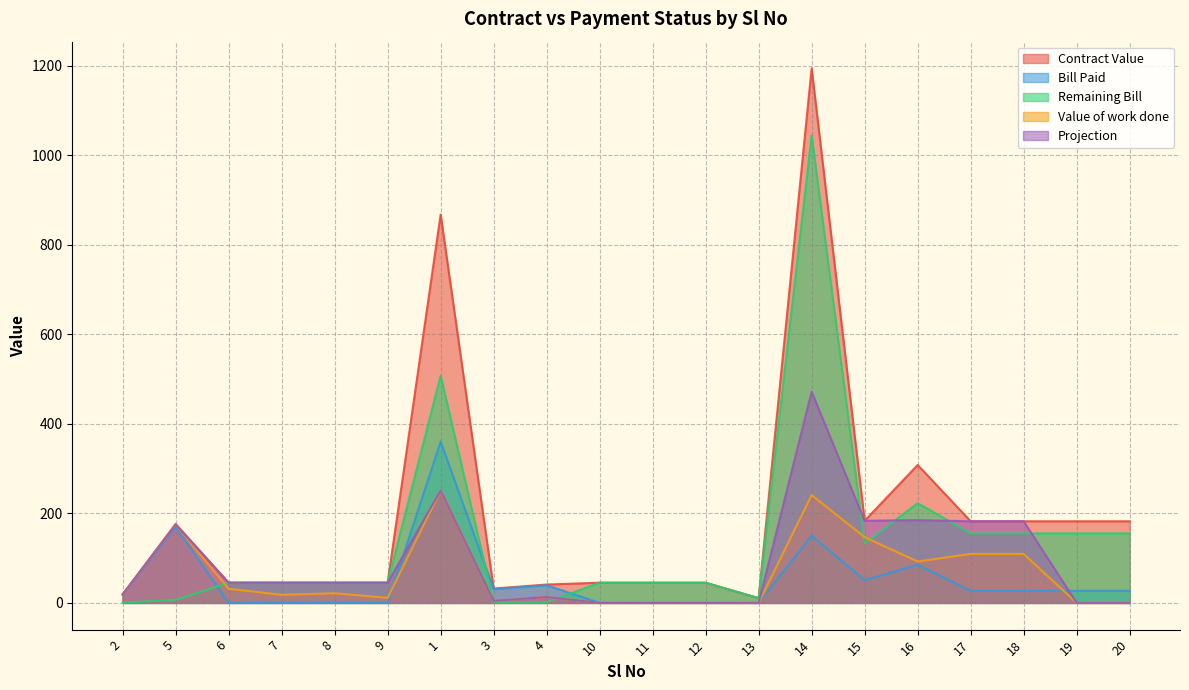

Does the chart have visible grid lines?

Yes